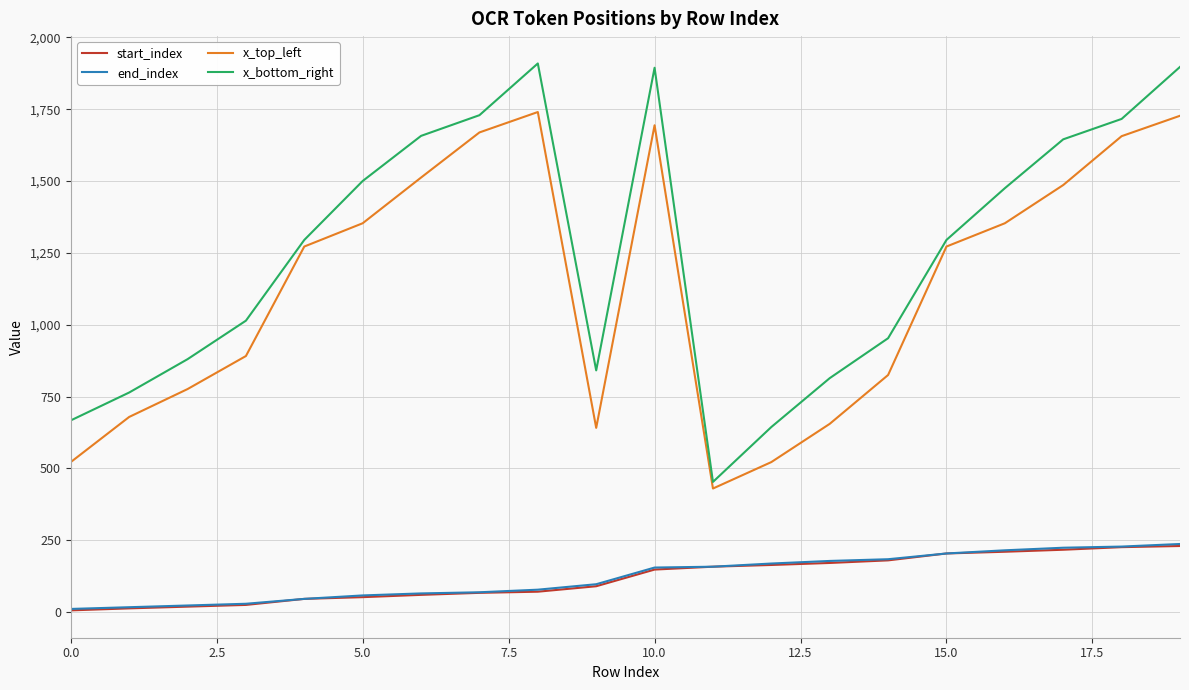

What is the difference between the maximum and minimum values in the x_top_left series?

1310